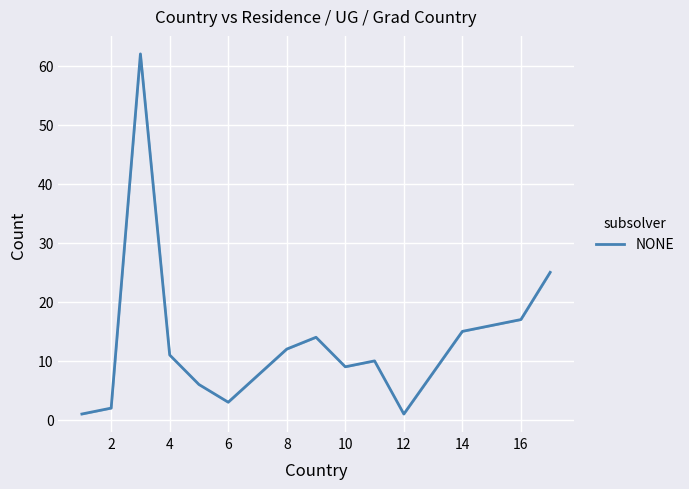

What is the maximum value shown in the chart?

62